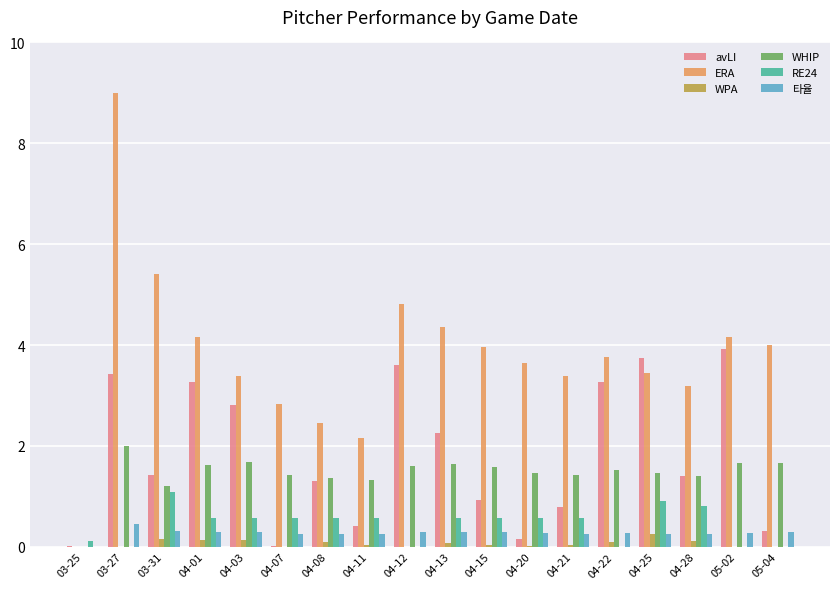

True or false: RE24 has a value of 1.1 at 03-31.

True